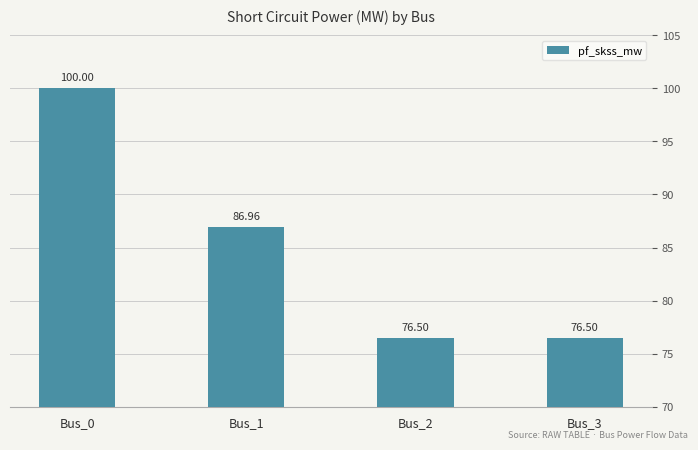

How many distinct data groups are displayed?

1